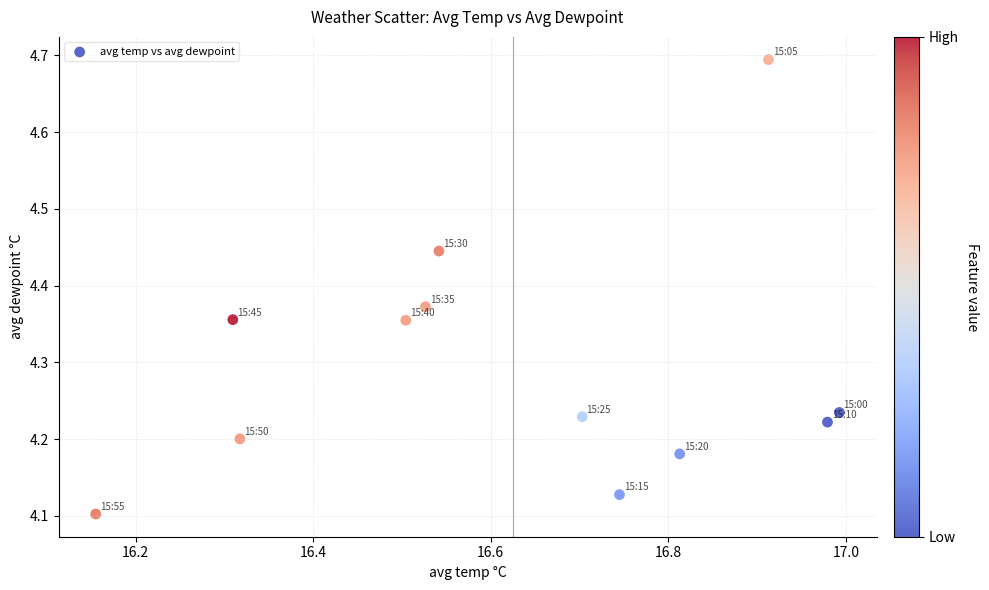

What is the range of Y values (max minus min)?

0.6